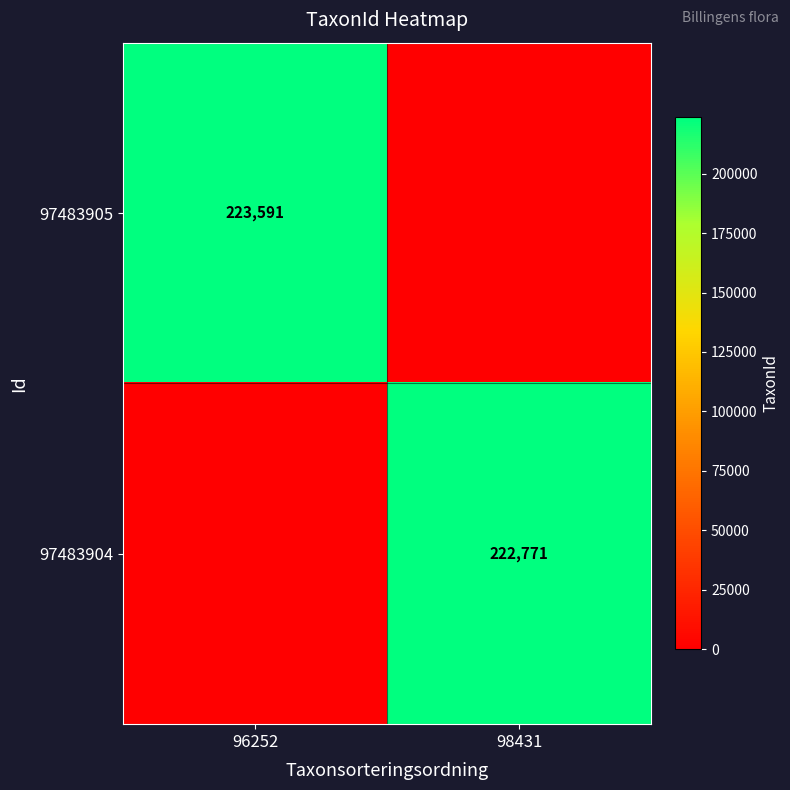

The value of 97483904 at 98431 is 222771. True or false?

True